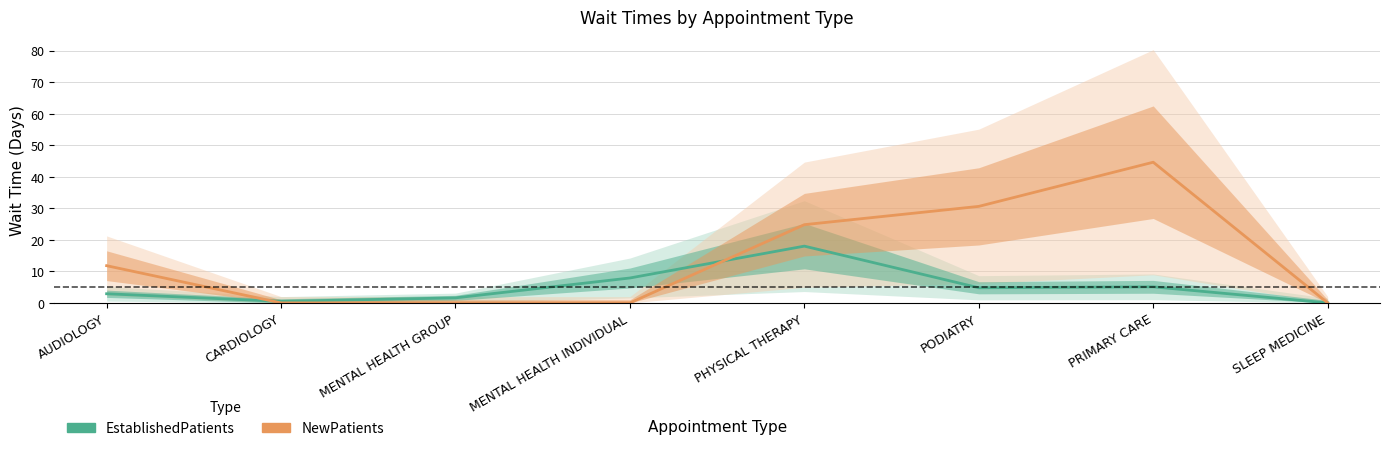

The NewPatients series shows 44.6 at PRIMARY CARE. True or false?

True